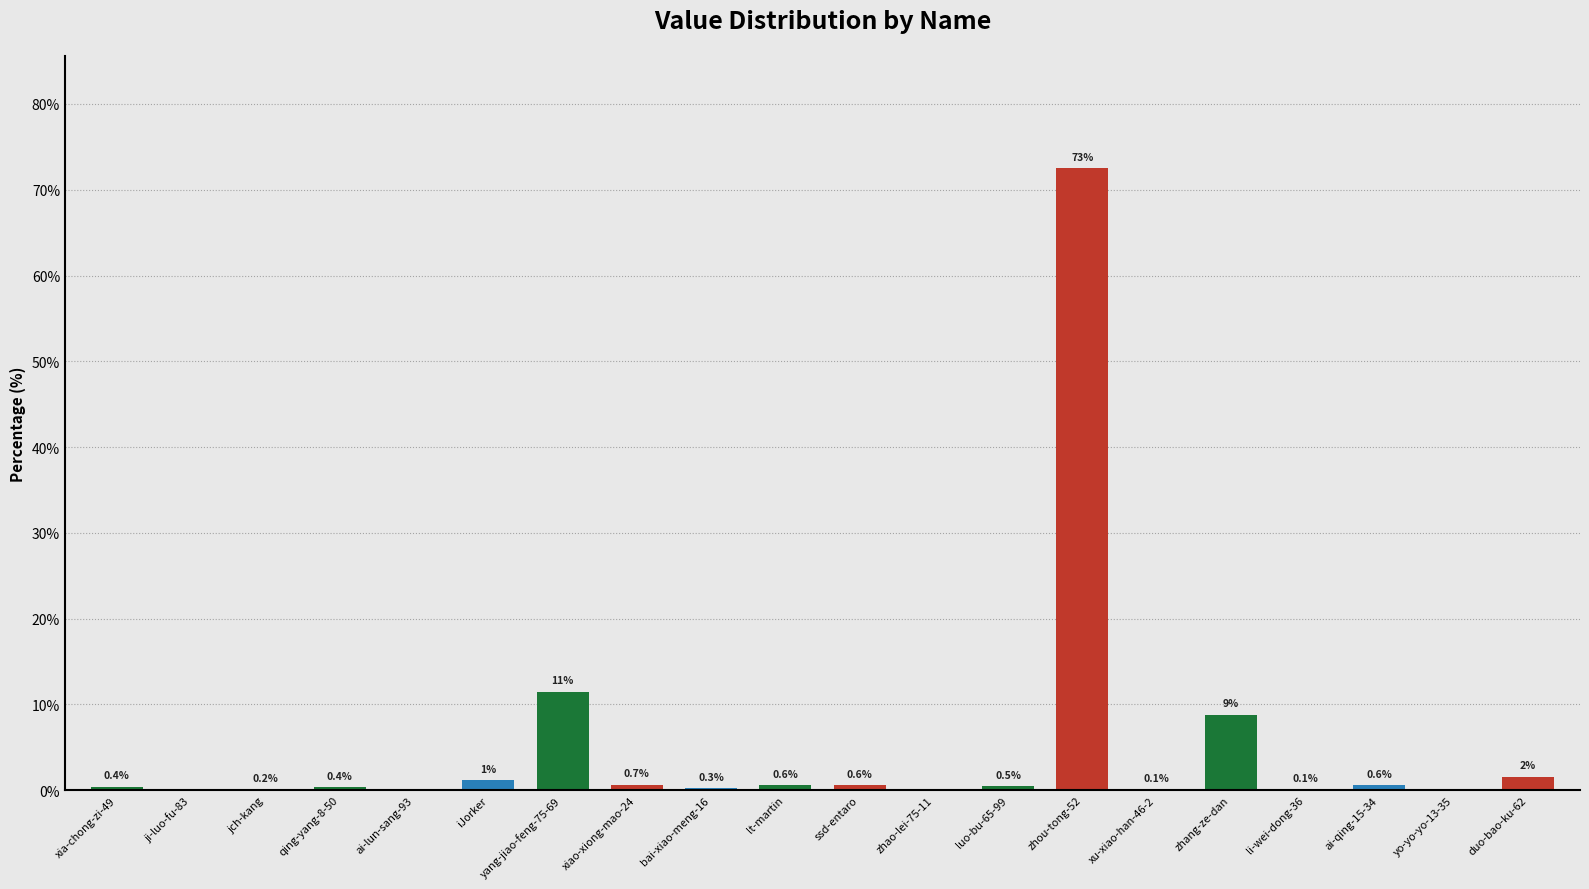

The chart shows a value of 0.5 at luo-bu-65-99. True or false?

True